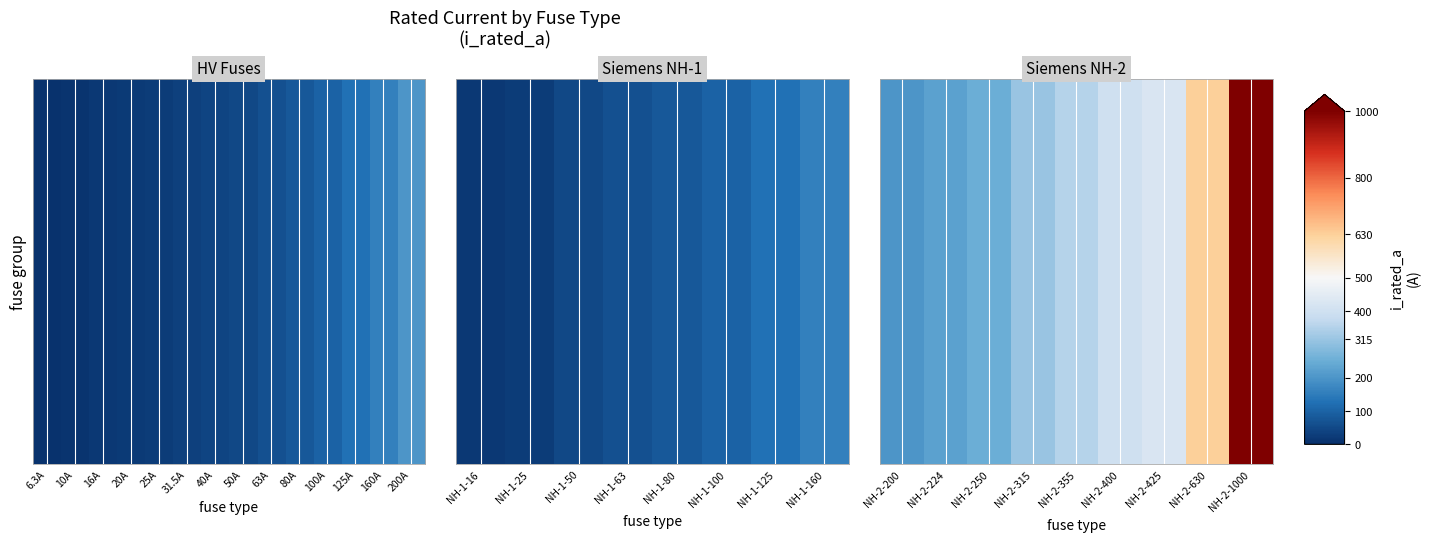

What is the ratio of the value at NH-2-224 to the value at NH-2-315?

0.7